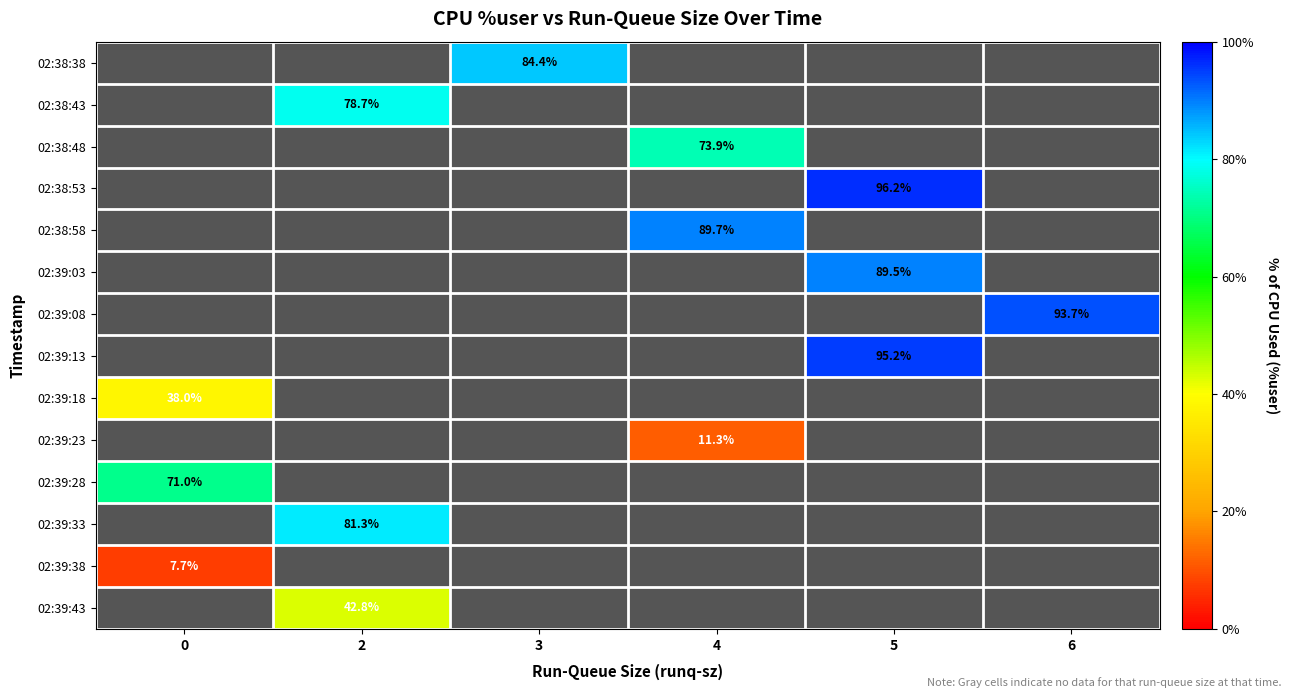

What is the minimum value for 02:39:23?

11.3